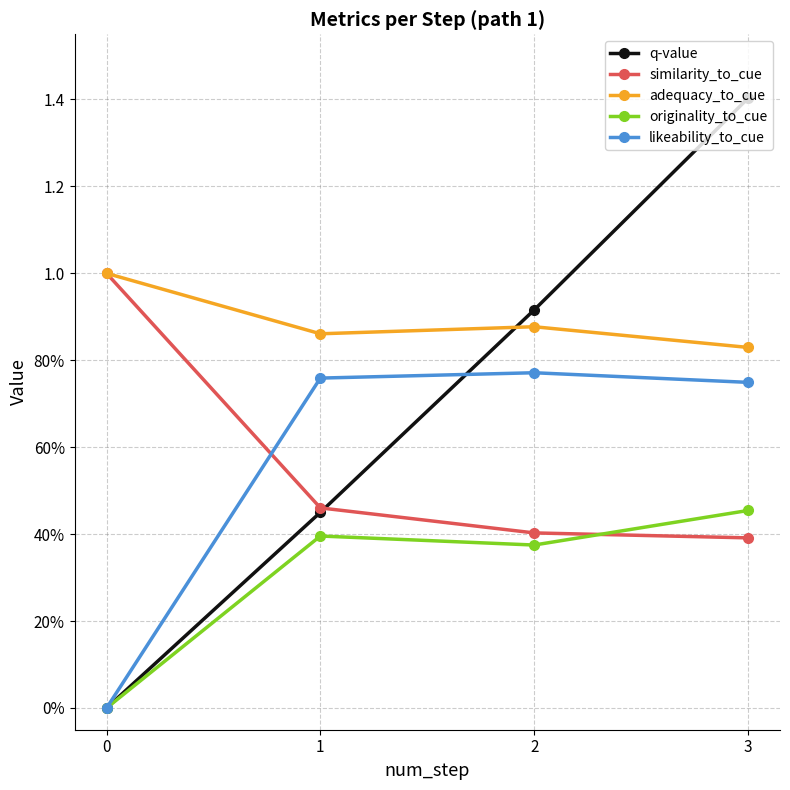

What is the sum of all similarity_to_cue values?

2.3